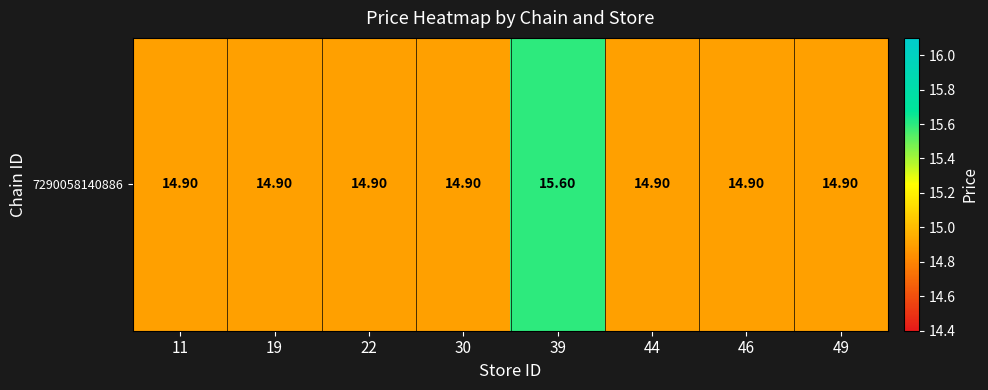

Reading left to right, list all the values displayed in this chart.

14.9	14.9	14.9	14.9	15.6	14.9	14.9	14.9